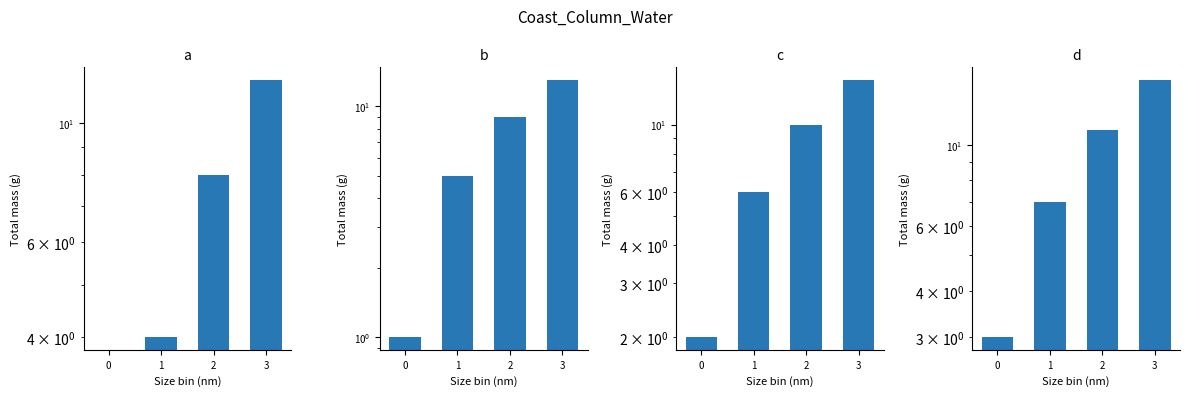

Reading left to right, transcribe all the data shown in this chart.

a: 0	4	8	12
b: 1	5	9	13
c: 2	6	10	14
d: 3	7	11	15